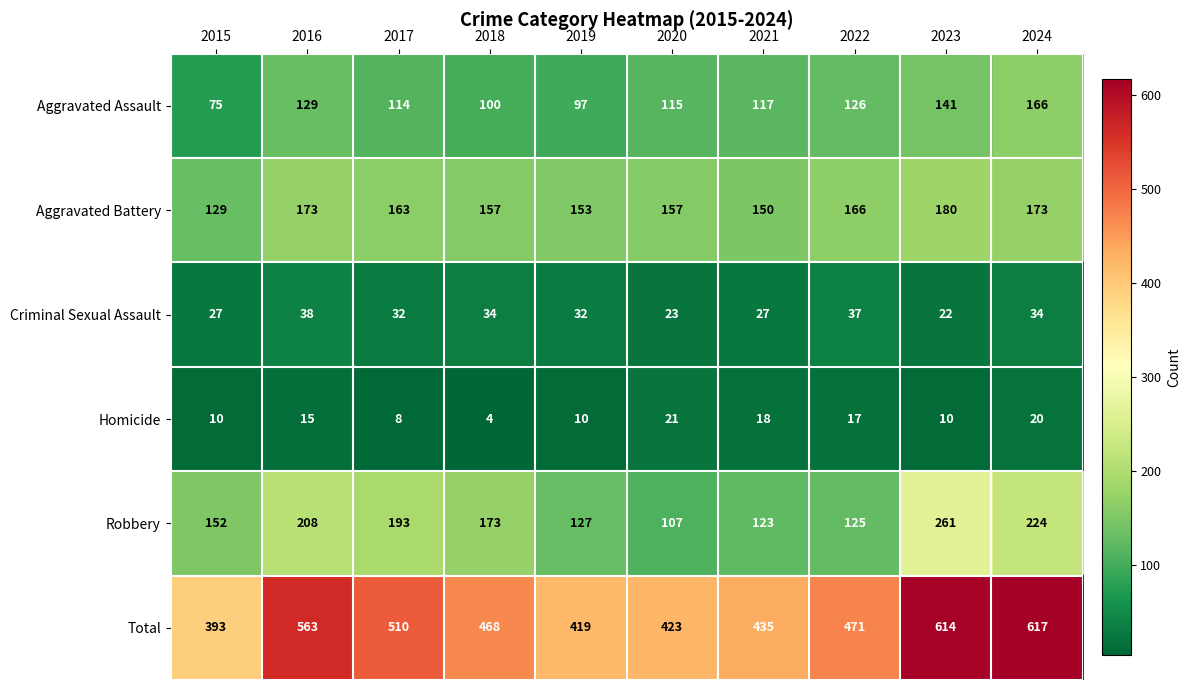

What is the minimum value shown in the chart?

4